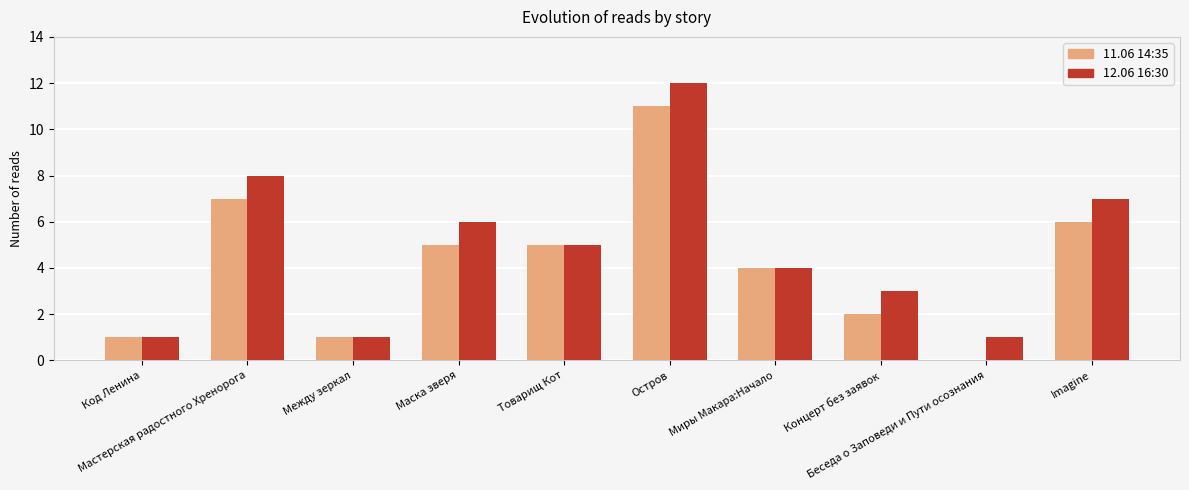

Which category has the highest value across all series?

Остров